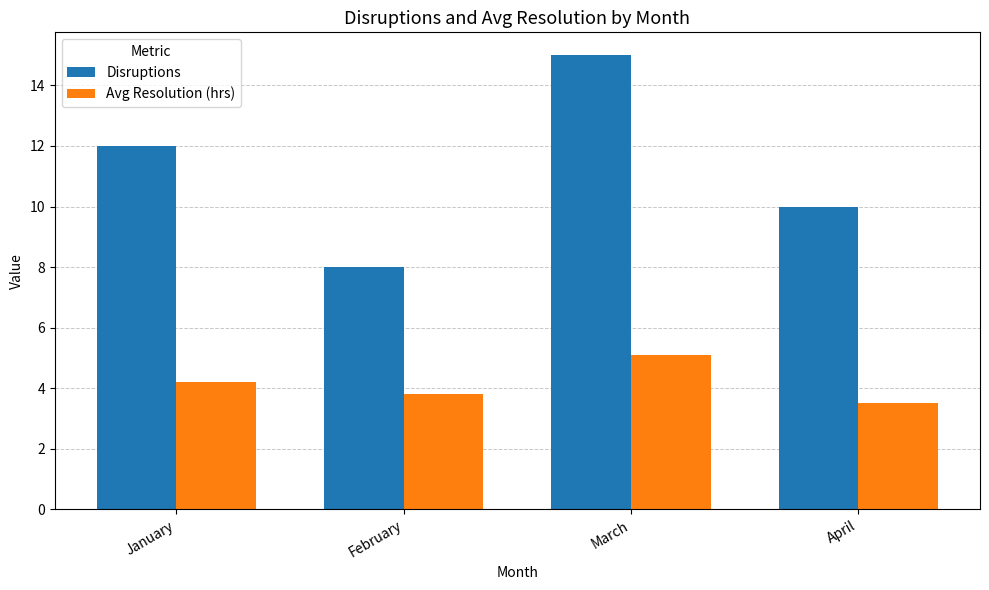

At which label does Avg Resolution (hrs) first exceed 4?

January